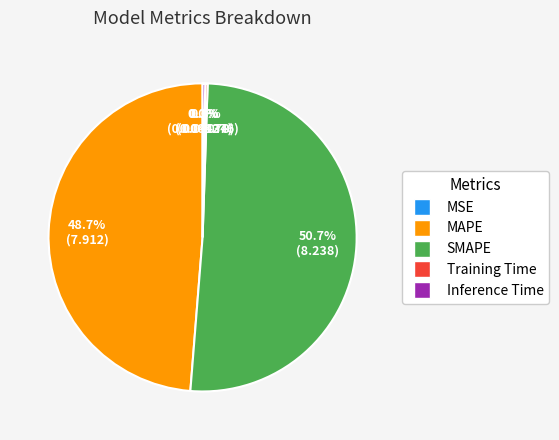

Which slice represents more than half of the pie?

SMAPE